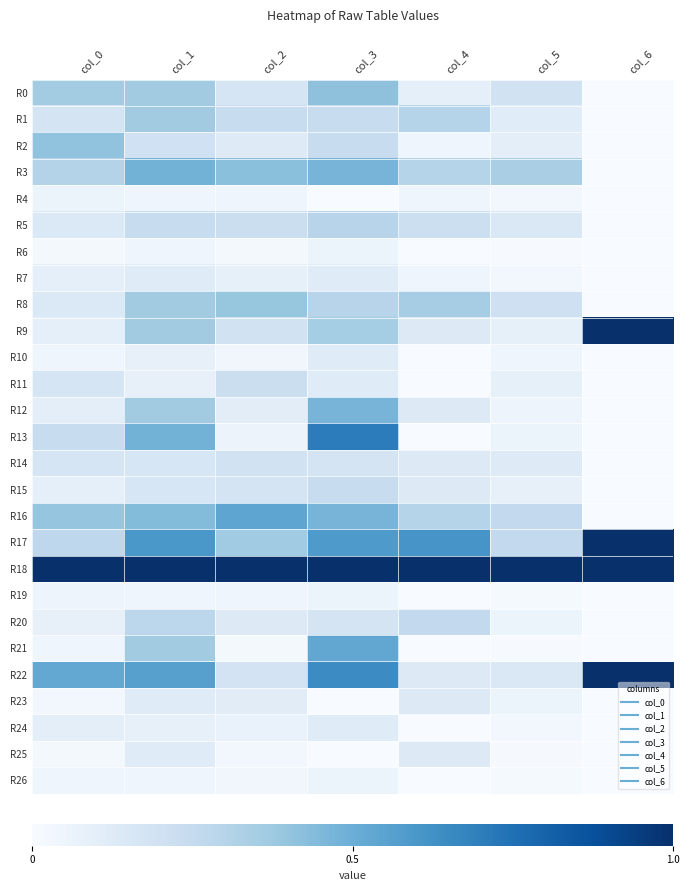

Reading left to right, extract all data points from this chart.

R0: col_0=0.4	col_1=0.4	col_2=0.2	col_3=0.4	col_4=0.1	col_5=0.2	col_6=0.0
R1: col_0=0.2	col_1=0.4	col_2=0.2	col_3=0.2	col_4=0.3	col_5=0.1	col_6=0.0
R2: col_0=0.4	col_1=0.2	col_2=0.1	col_3=0.2	col_4=0.0	col_5=0.1	col_6=0.0
R3: col_0=0.3	col_1=0.5	col_2=0.4	col_3=0.5	col_4=0.3	col_5=0.3	col_6=0.0
R4: col_0=0.1	col_1=0.0	col_2=0.0	col_3=0.0	col_4=0.0	col_5=0.0	col_6=0.0
R5: col_0=0.1	col_1=0.2	col_2=0.2	col_3=0.3	col_4=0.2	col_5=0.1	col_6=0.0
R6: col_0=0.0	col_1=0.0	col_2=0.0	col_3=0.1	col_4=0.0	col_5=0.0	col_6=0.0
R7: col_0=0.1	col_1=0.1	col_2=0.1	col_3=0.1	col_4=0.0	col_5=0.0	col_6=0.0
R8: col_0=0.1	col_1=0.4	col_2=0.4	col_3=0.3	col_4=0.3	col_5=0.2	col_6=0.0
R9: col_0=0.1	col_1=0.4	col_2=0.2	col_3=0.4	col_4=0.1	col_5=0.1	col_6=1.0
R10: col_0=0.0	col_1=0.1	col_2=0.0	col_3=0.1	col_4=0.0	col_5=0.0	col_6=0.0
R11: col_0=0.2	col_1=0.1	col_2=0.2	col_3=0.1	col_4=0.0	col_5=0.1	col_6=0.0
R12: col_0=0.1	col_1=0.4	col_2=0.1	col_3=0.5	col_4=0.1	col_5=0.0	col_6=0.0
R13: col_0=0.2	col_1=0.5	col_2=0.1	col_3=0.7	col_4=0.0	col_5=0.1	col_6=0.0
R14: col_0=0.2	col_1=0.2	col_2=0.2	col_3=0.2	col_4=0.1	col_5=0.1	col_6=0.0
R15: col_0=0.1	col_1=0.2	col_2=0.2	col_3=0.2	col_4=0.1	col_5=0.1	col_6=0.0
R16: col_0=0.4	col_1=0.4	col_2=0.5	col_3=0.5	col_4=0.3	col_5=0.3	col_6=0.0
R17: col_0=0.3	col_1=0.6	col_2=0.4	col_3=0.6	col_4=0.6	col_5=0.3	col_6=1.0
R18: col_0=1.0	col_1=1.0	col_2=1.0	col_3=1.0	col_4=1.0	col_5=1.0	col_6=1.0
R19: col_0=0.0	col_1=0.0	col_2=0.0	col_3=0.1	col_4=0.0	col_5=0.0	col_6=0.0
R20: col_0=0.1	col_1=0.3	col_2=0.1	col_3=0.2	col_4=0.3	col_5=0.1	col_6=0.0
R21: col_0=0.0	col_1=0.4	col_2=0.0	col_3=0.5	col_4=0.0	col_5=0.0	col_6=0.0
R22: col_0=0.5	col_1=0.6	col_2=0.2	col_3=0.6	col_4=0.1	col_5=0.1	col_6=1.0
R23: col_0=0.0	col_1=0.1	col_2=0.1	col_3=0.0	col_4=0.1	col_5=0.1	col_6=0.0
R24: col_0=0.1	col_1=0.1	col_2=0.1	col_3=0.1	col_4=0.0	col_5=0.0	col_6=0.0
R25: col_0=0.0	col_1=0.1	col_2=0.0	col_3=0.0	col_4=0.1	col_5=0.0	col_6=0.0
R26: col_0=0.0	col_1=0.0	col_2=0.0	col_3=0.1	col_4=0.0	col_5=0.0	col_6=0.0